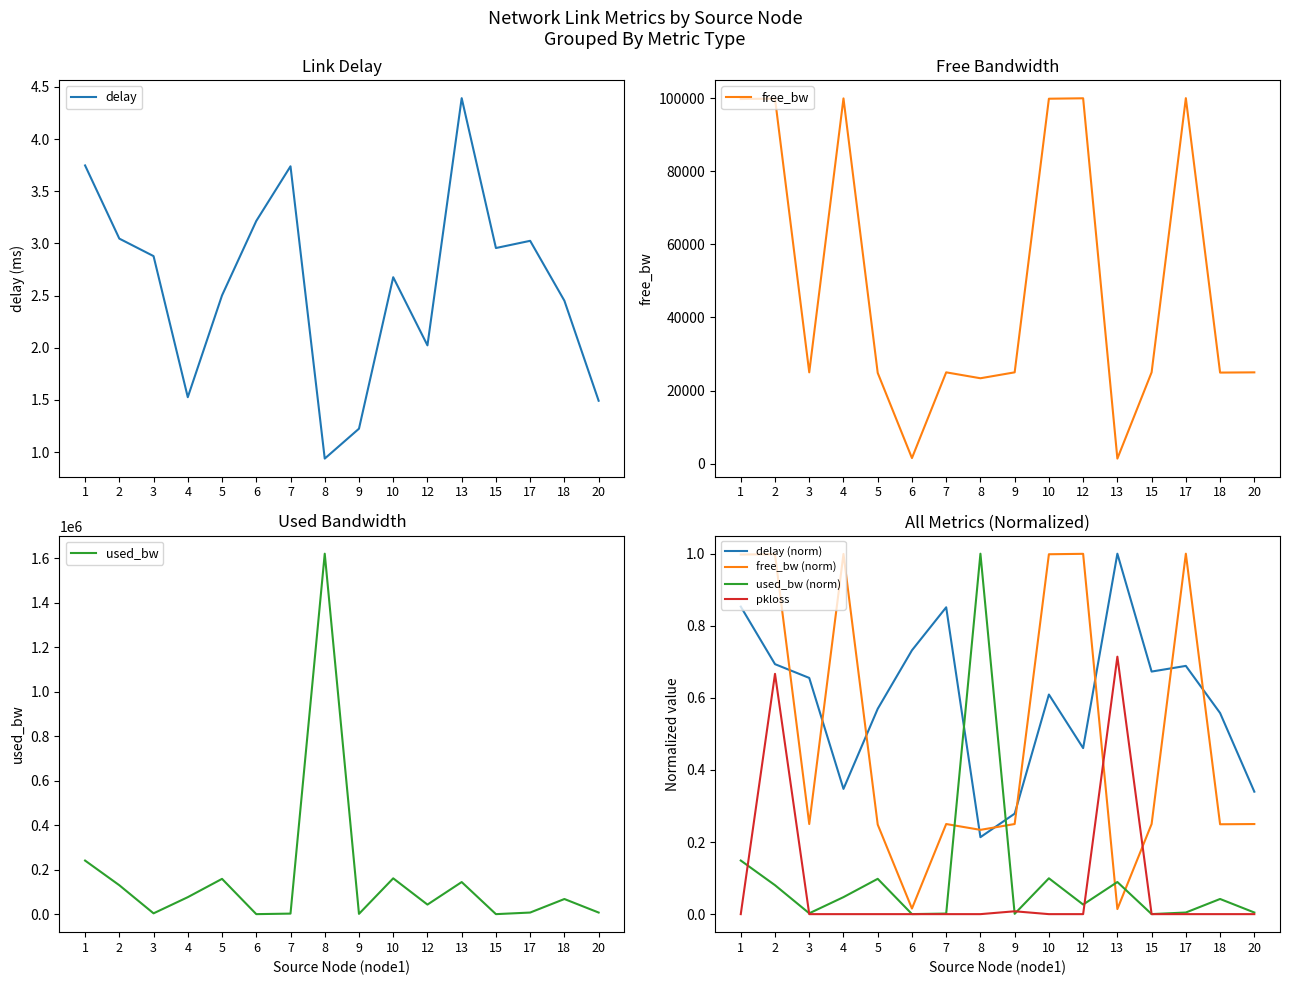

Reading right to left, extract all data points from this chart.

delay: 1.5	2.5	3.0	3.0	4.4	2.0	2.7	1.2	0.9	3.7	3.2	2.5	1.5	2.9	3.0	3.7
free_bw: 0.2	0.2	1.0	0.3	0.0	1.0	1.0	0.3	0.2	0.2	0.0	0.2	1.0	0.2	1.0	1.0
used_bw: 7340.3	68108.8	7340.3	191.9	144311.1	43084.6	161047.6	1383.4	1619472.2	2574.7	191.9	158656.6	76441.8	3766.1	130061.5	240879.6
pkloss_scaled: 0.0	0.0	0.0	0.0	0.7	0.0	0.0	0.0	0.0	0.0	0.0	0.0	0.0	0.0	0.7	0.0